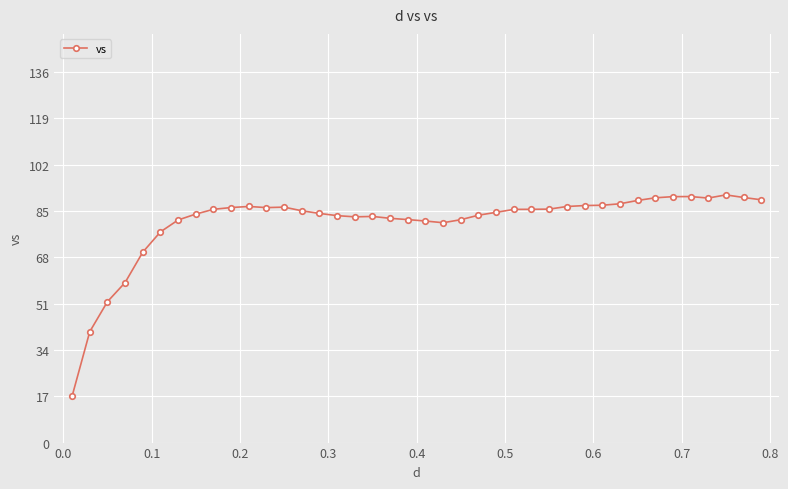

What is the value of the 33rd point from the left?

88.9